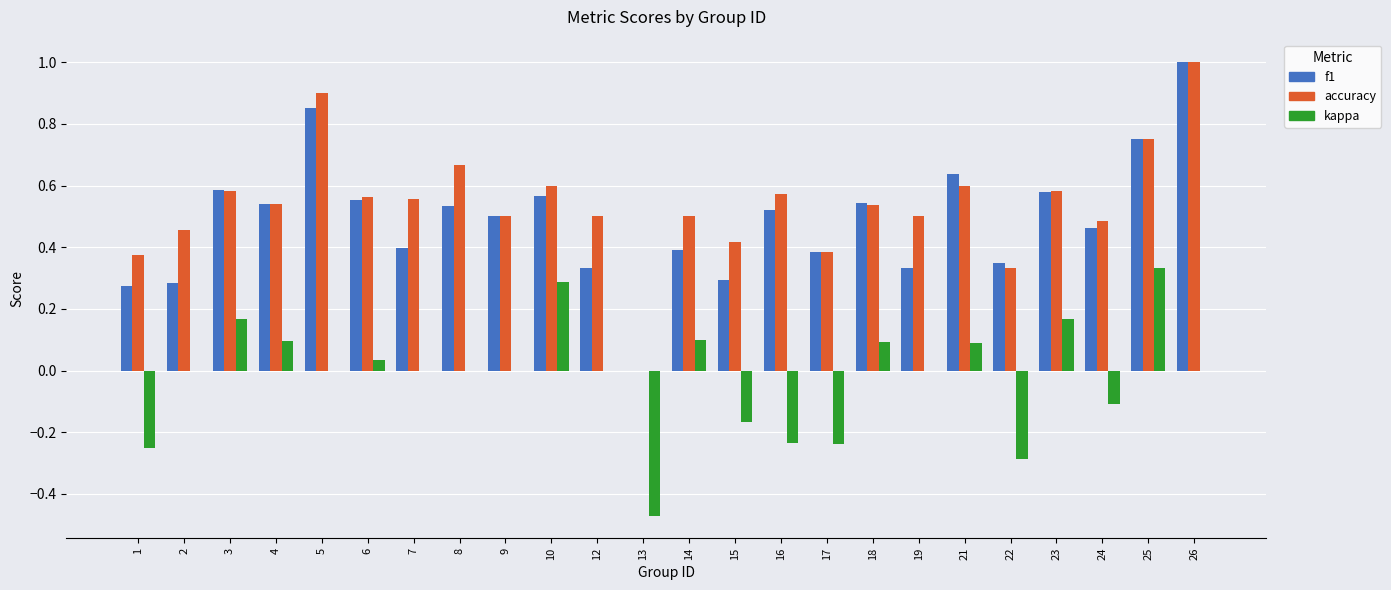

At which label does accuracy reach its peak?

26